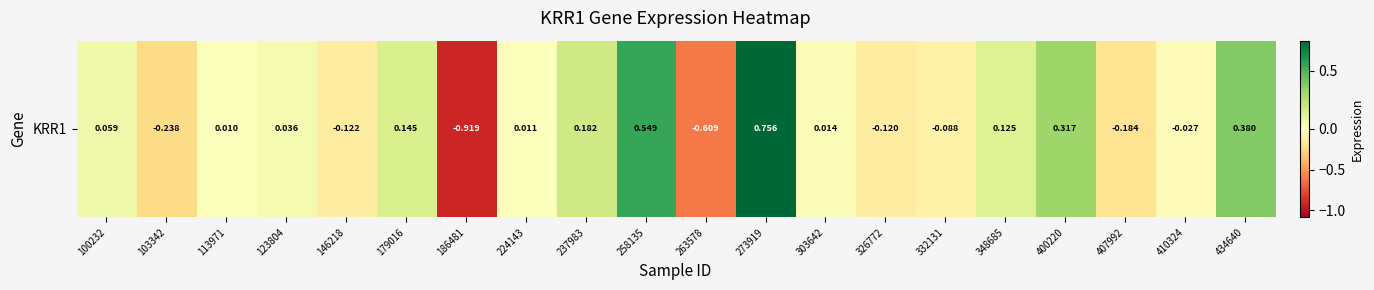

What is the sum of the values at 146218 and 113971?

-0.1